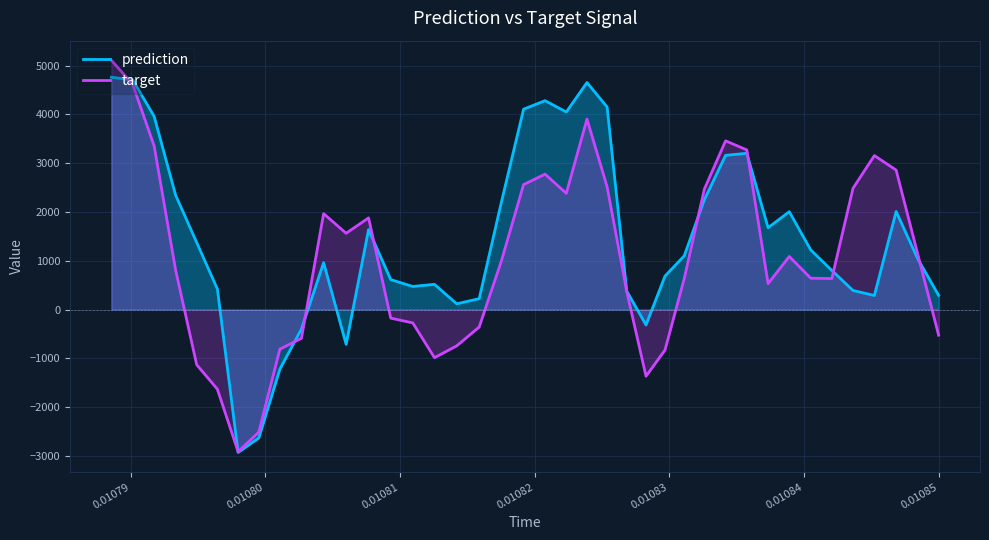

Rank the series by their average value, from highest to lowest.

prediction, target